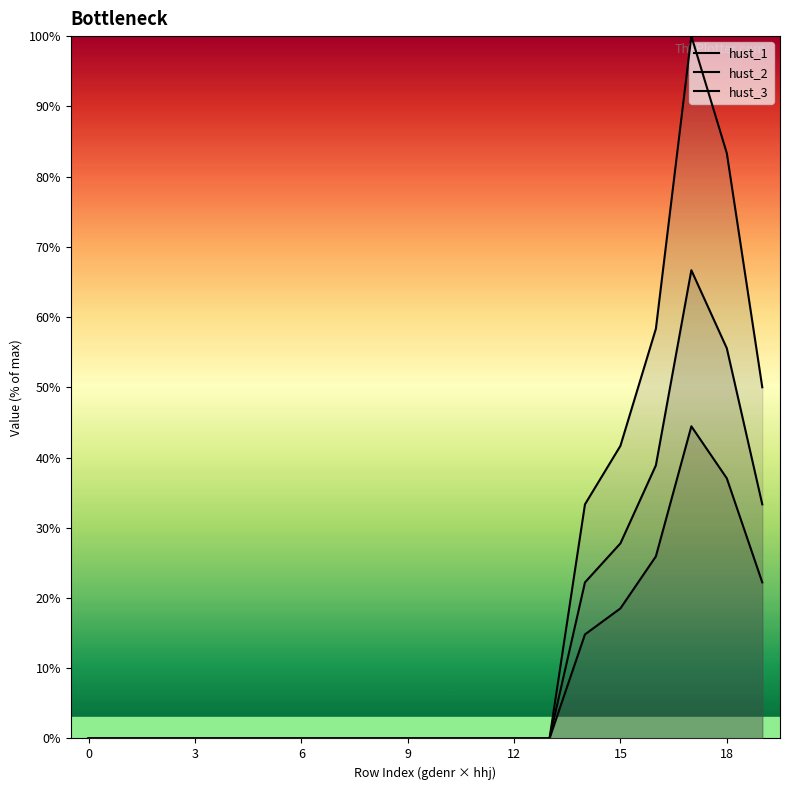

At which category does the chart reach its peak across all series?

17